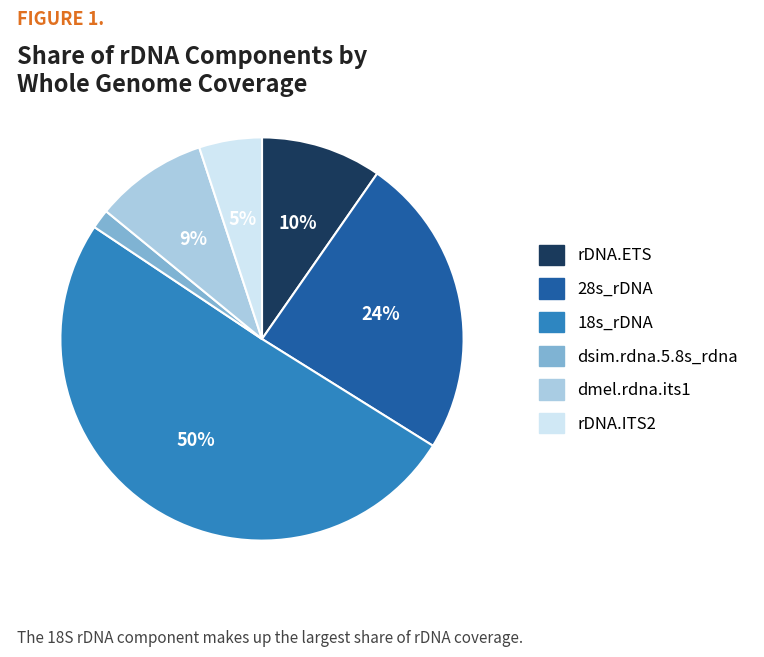

Rank the categories by value from lowest to highest.

dsim.rdna.5.8s_rdna, rDNA.ITS2, dmel.rdna.its1, rDNA.ETS, 28s_rDNA, 18s_rDNA